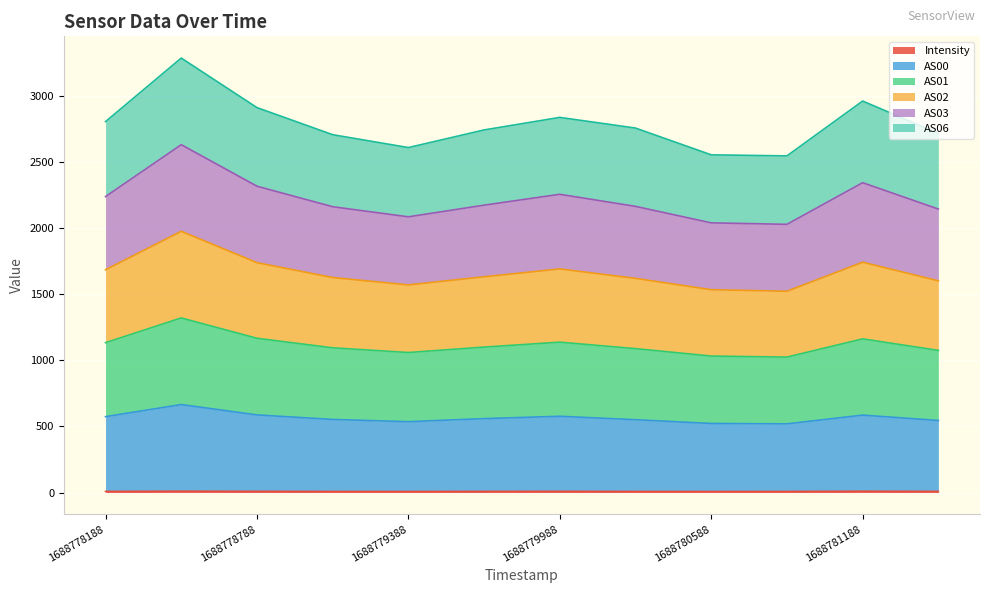

What is the sum of the Intensity values at 1688781488 and 1688778788?

17.5